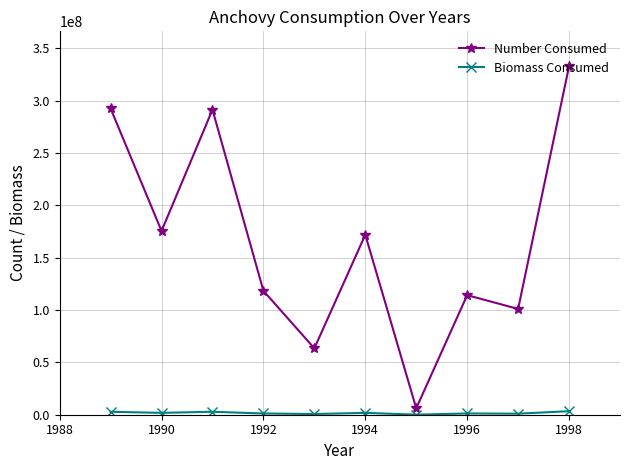

In Number Consumed, how many points are higher than both neighbors (excluding endpoints)?

3